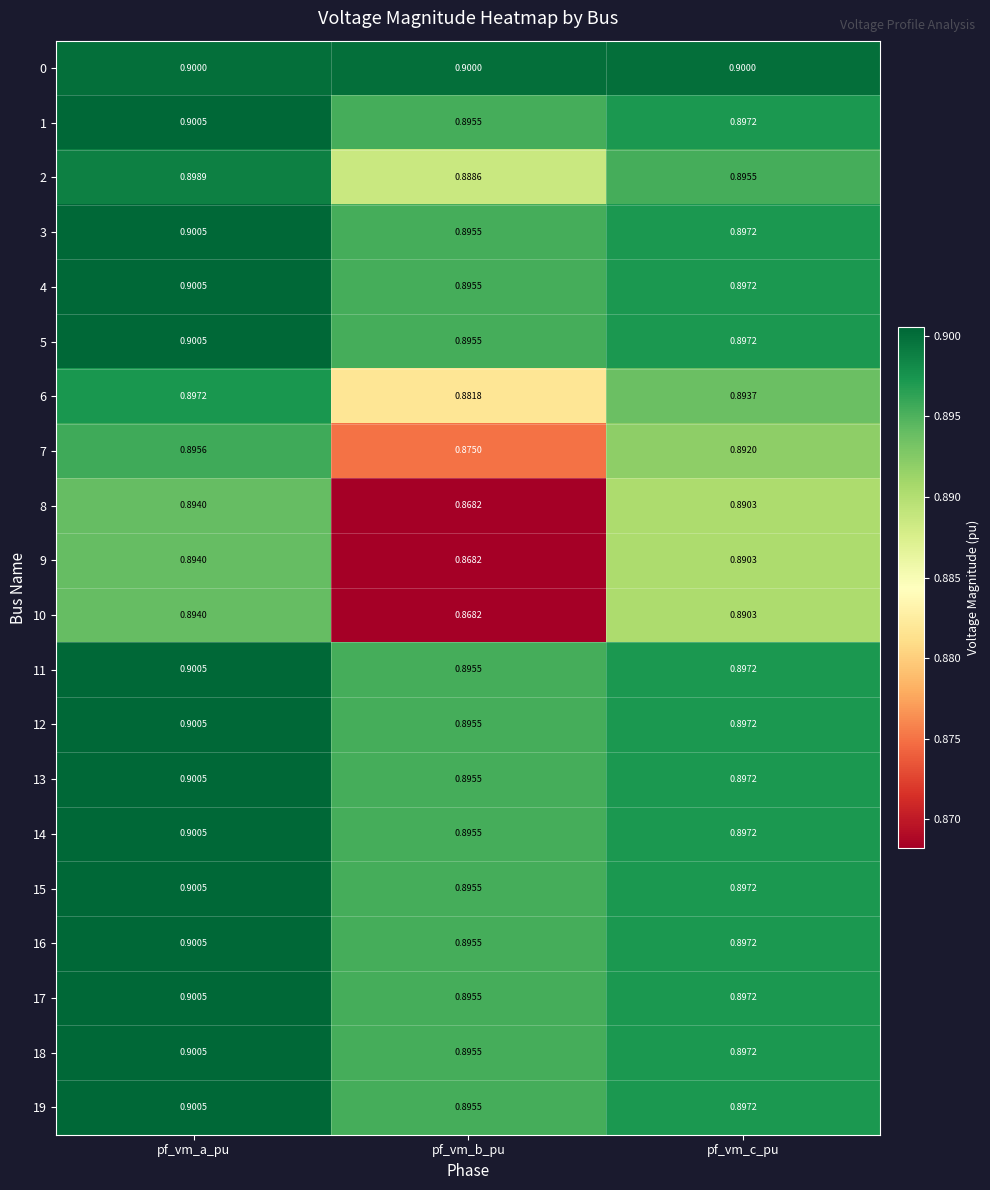

At which category does the chart reach its peak across all series?

pf_vm_a_pu